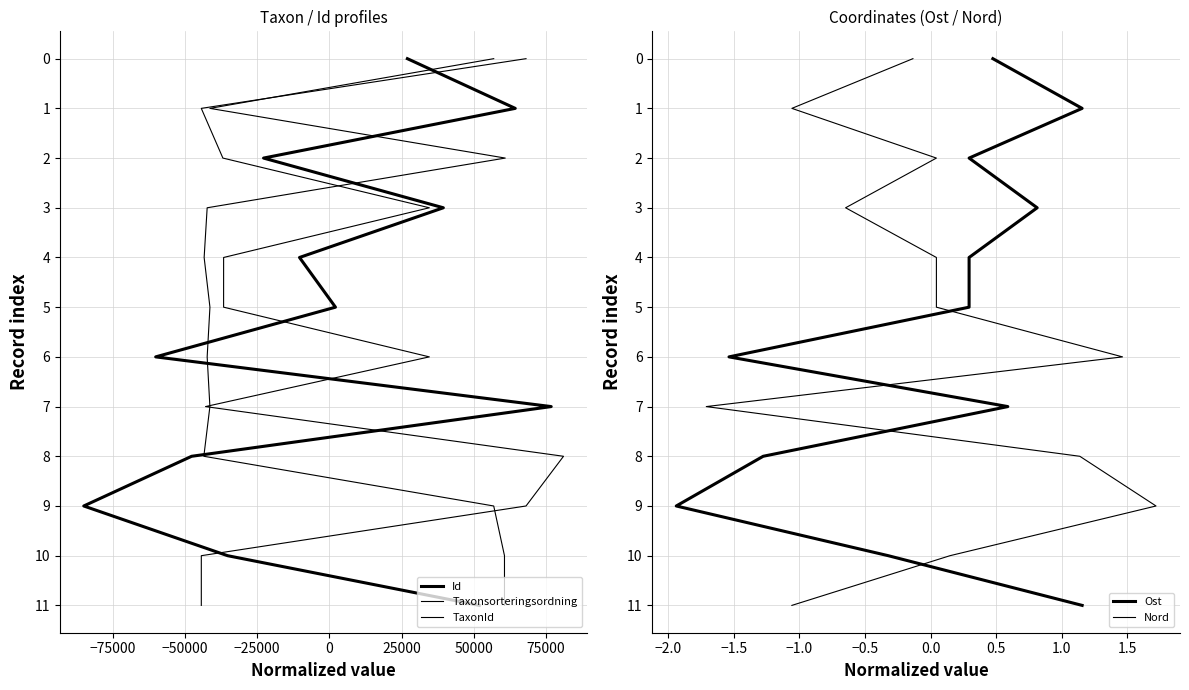

How many lines are shown in the chart?

5